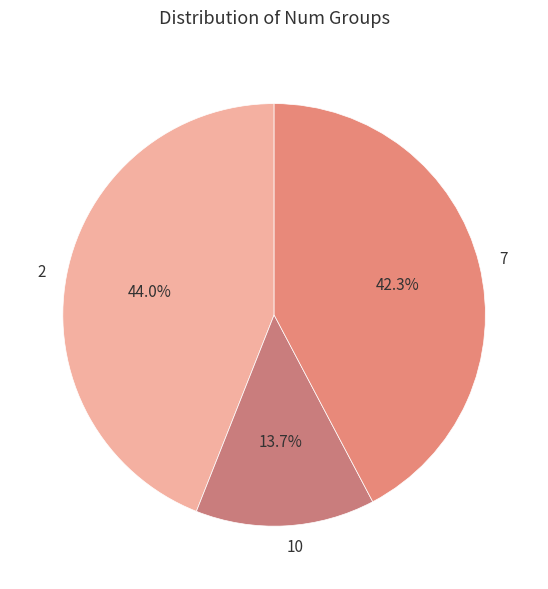

To the nearest percent, what is the average slice percentage?

33%